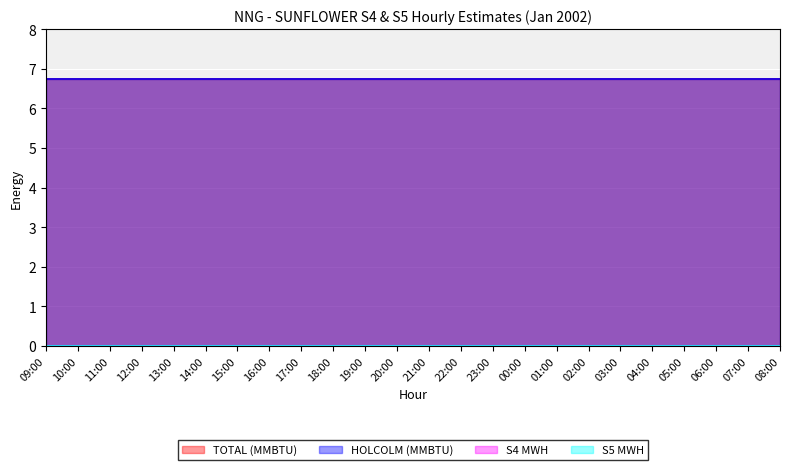

Reading right to left, what are all the values shown in this chart?

TOTAL (MMBTU): 08:00=6.8	07:00=6.8	06:00=6.8	05:00=6.8	04:00=6.8	03:00=6.8	02:00=6.8	01:00=6.8	00:00=6.8	23:00=6.8	22:00=6.8	21:00=6.8	20:00=6.8	19:00=6.8	18:00=6.8	17:00=6.8	16:00=6.8	15:00=6.8	14:00=6.8	13:00=6.8	12:00=6.8	11:00=6.8	10:00=6.8	09:00=6.8
HOLCOLM (MMBTU): 08:00=6.8	07:00=6.8	06:00=6.8	05:00=6.8	04:00=6.8	03:00=6.8	02:00=6.8	01:00=6.8	00:00=6.8	23:00=6.8	22:00=6.8	21:00=6.8	20:00=6.8	19:00=6.8	18:00=6.8	17:00=6.8	16:00=6.8	15:00=6.8	14:00=6.8	13:00=6.8	12:00=6.8	11:00=6.8	10:00=6.8	09:00=6.8
S4 MWH: 08:00=0.0	07:00=0.0	06:00=0.0	05:00=0.0	04:00=0.0	03:00=0.0	02:00=0.0	01:00=0.0	00:00=0.0	23:00=0.0	22:00=0.0	21:00=0.0	20:00=0.0	19:00=0.0	18:00=0.0	17:00=0.0	16:00=0.0	15:00=0.0	14:00=0.0	13:00=0.0	12:00=0.0	11:00=0.0	10:00=0.0	09:00=0.0
S5 MWH: 08:00=0.0	07:00=0.0	06:00=0.0	05:00=0.0	04:00=0.0	03:00=0.0	02:00=0.0	01:00=0.0	00:00=0.0	23:00=0.0	22:00=0.0	21:00=0.0	20:00=0.0	19:00=0.0	18:00=0.0	17:00=0.0	16:00=0.0	15:00=0.0	14:00=0.0	13:00=0.0	12:00=0.0	11:00=0.0	10:00=0.0	09:00=0.0